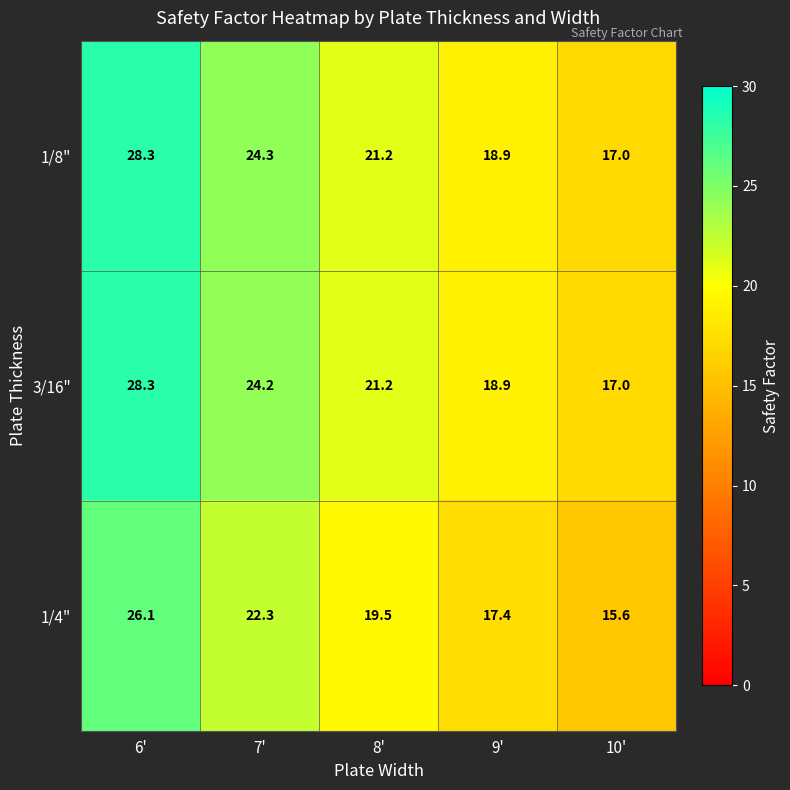

What is the spread (max minus min) of values at 8'?

1.7